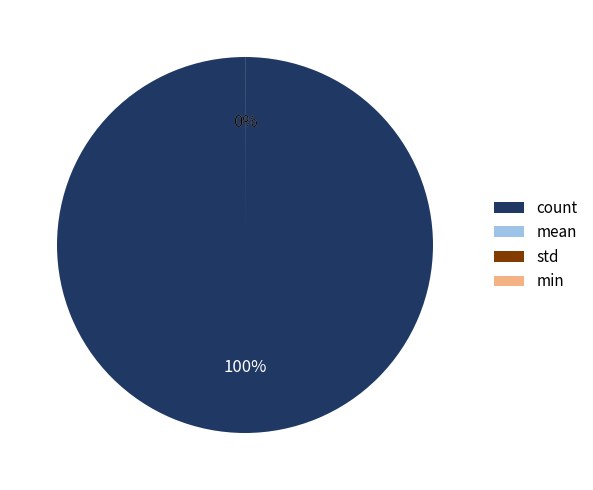

Is the sum of min and count greater than half?

Yes